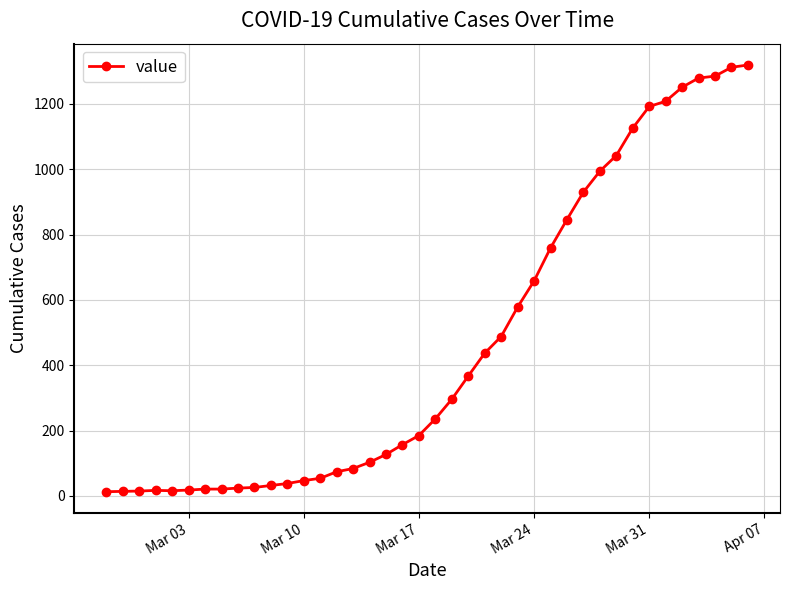

What is the greatest value displayed?

1319